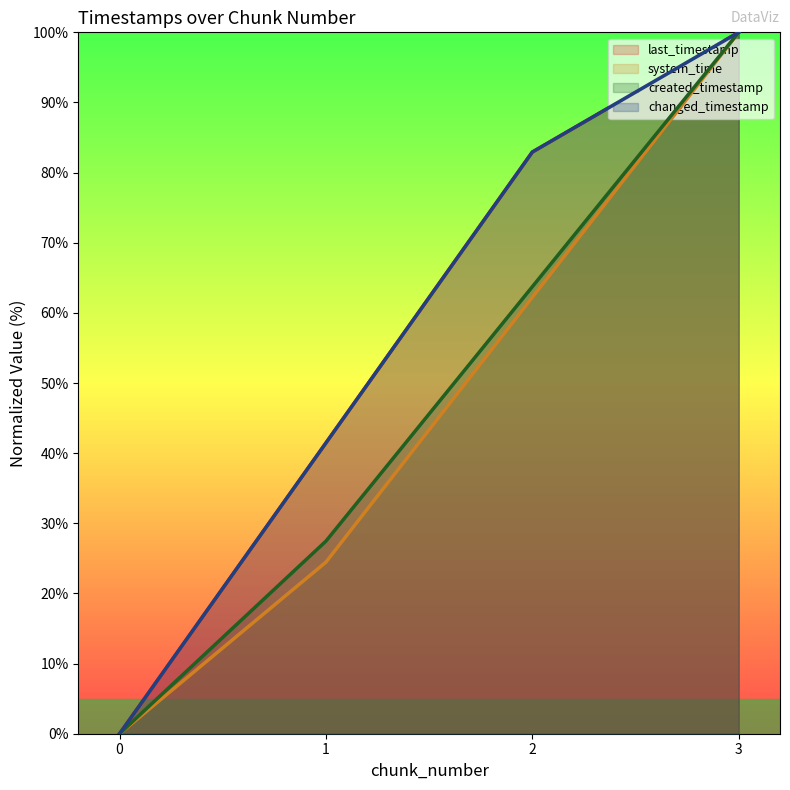

The value of created_timestamp at 3 is 41.2. True or false?

False